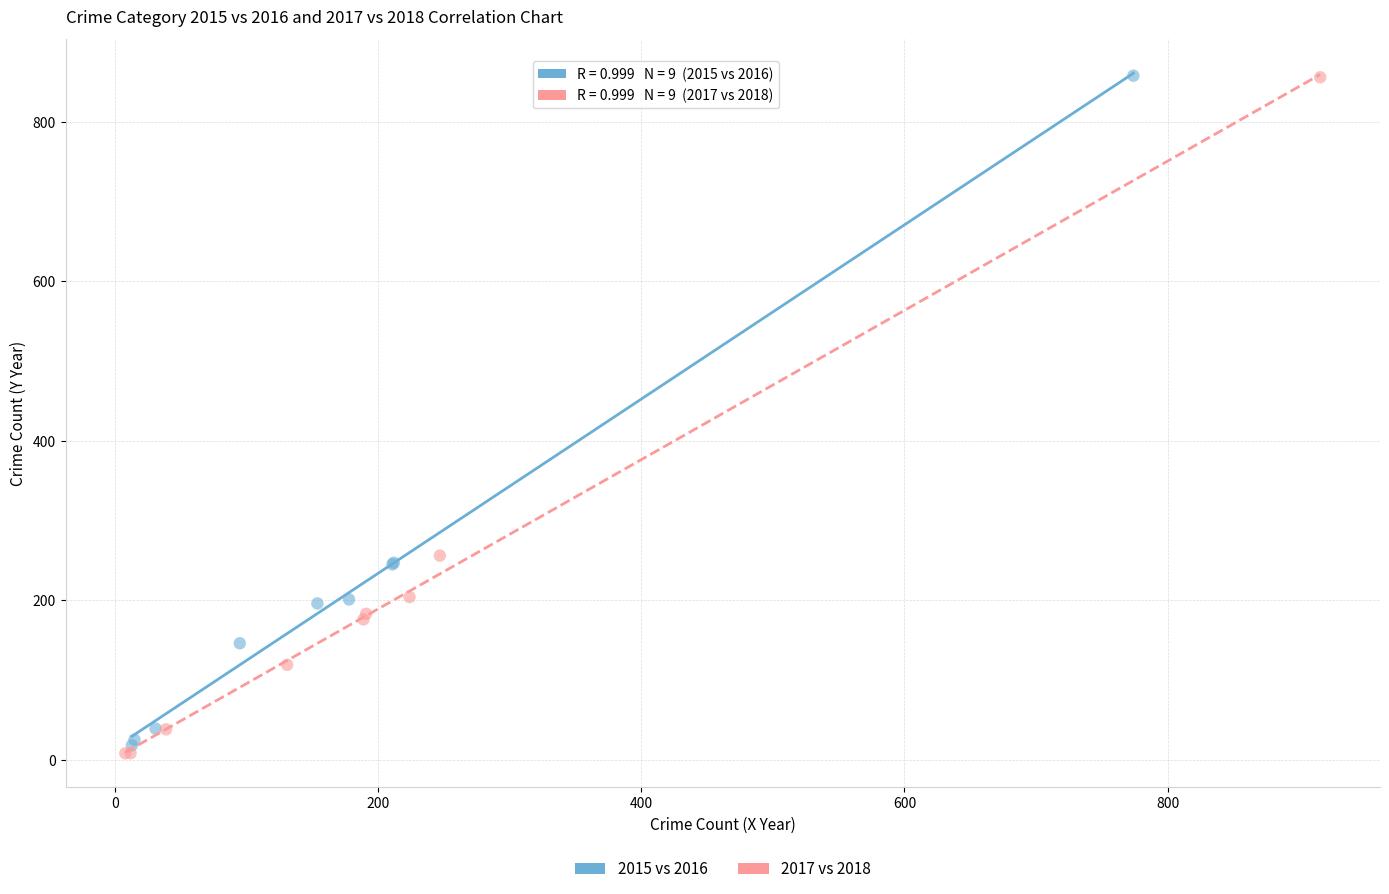

Which series has the largest Y range (max minus min)?

2017 vs 2018